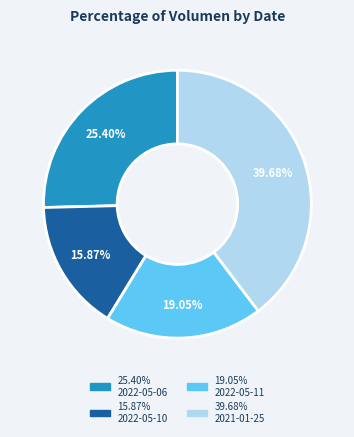

Is there a majority slice in this chart?

No